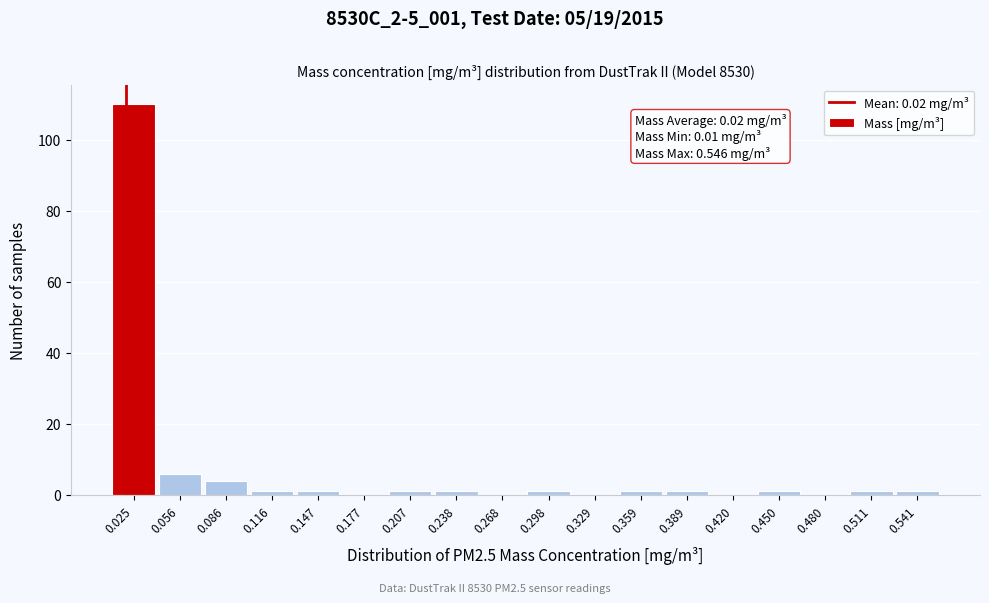

Over which range of the x-axis is the bar tallest?

0.010 to 0.040